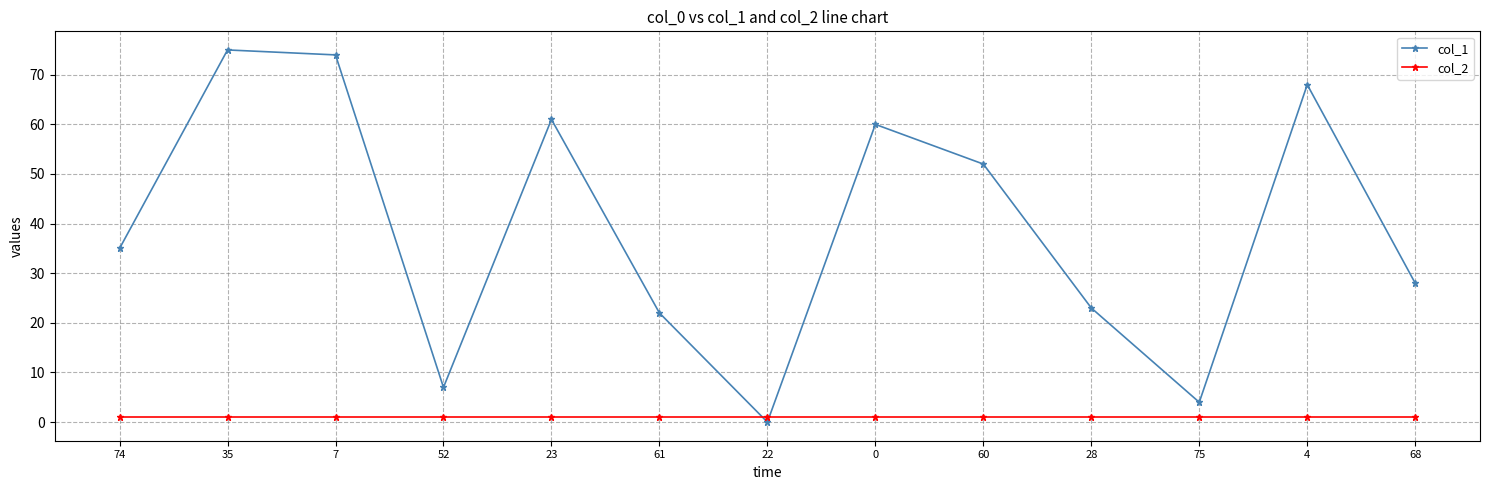

Which series ends up on top after the final intersection of col_2 and col_1?

col_1